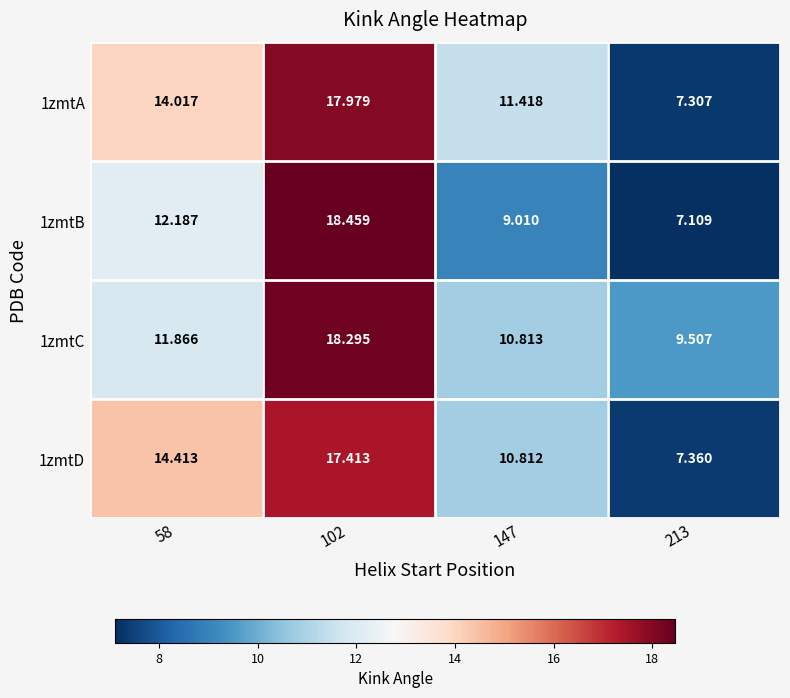

Is the value of 1zmtD at 213 greater than the value of 1zmtB at 213?

Yes